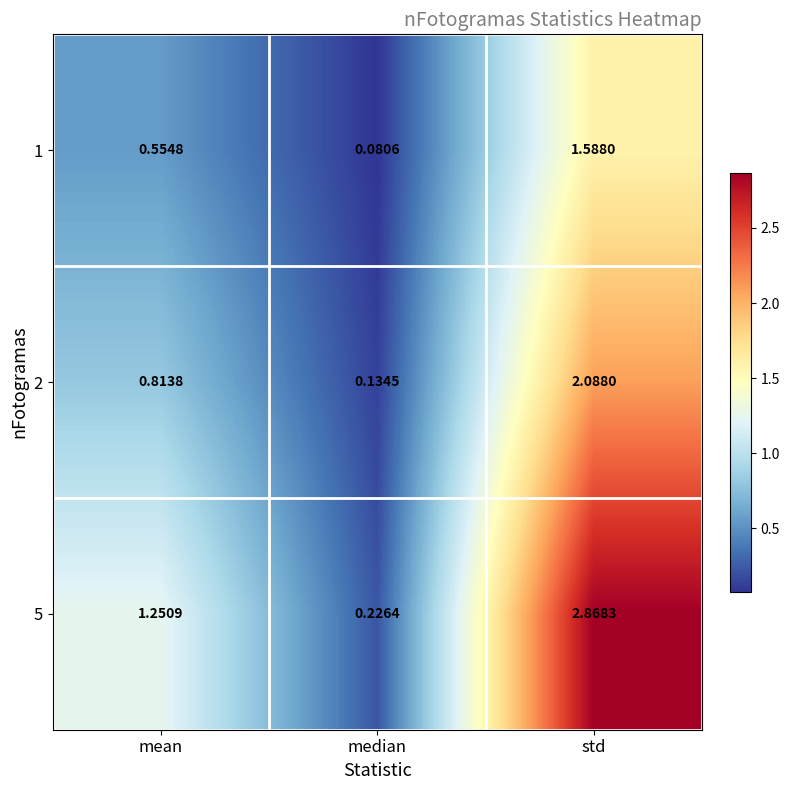

Where does the 5 series first go above 1?

mean